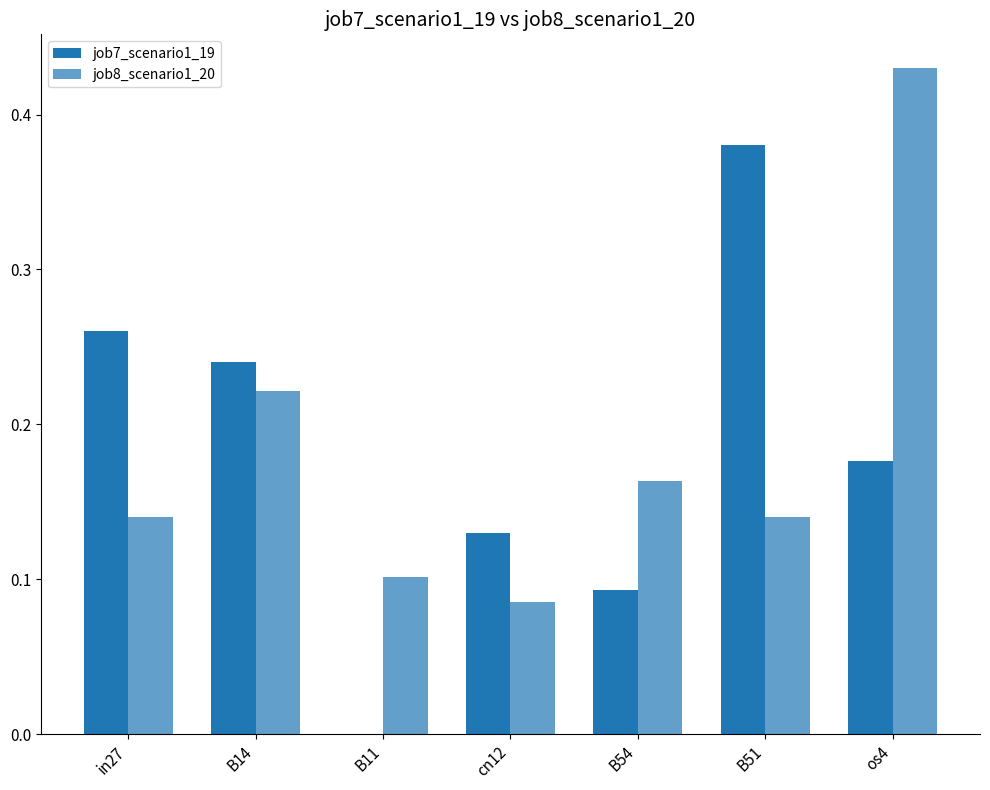

What is the label of the 3rd bar from the right?

B54